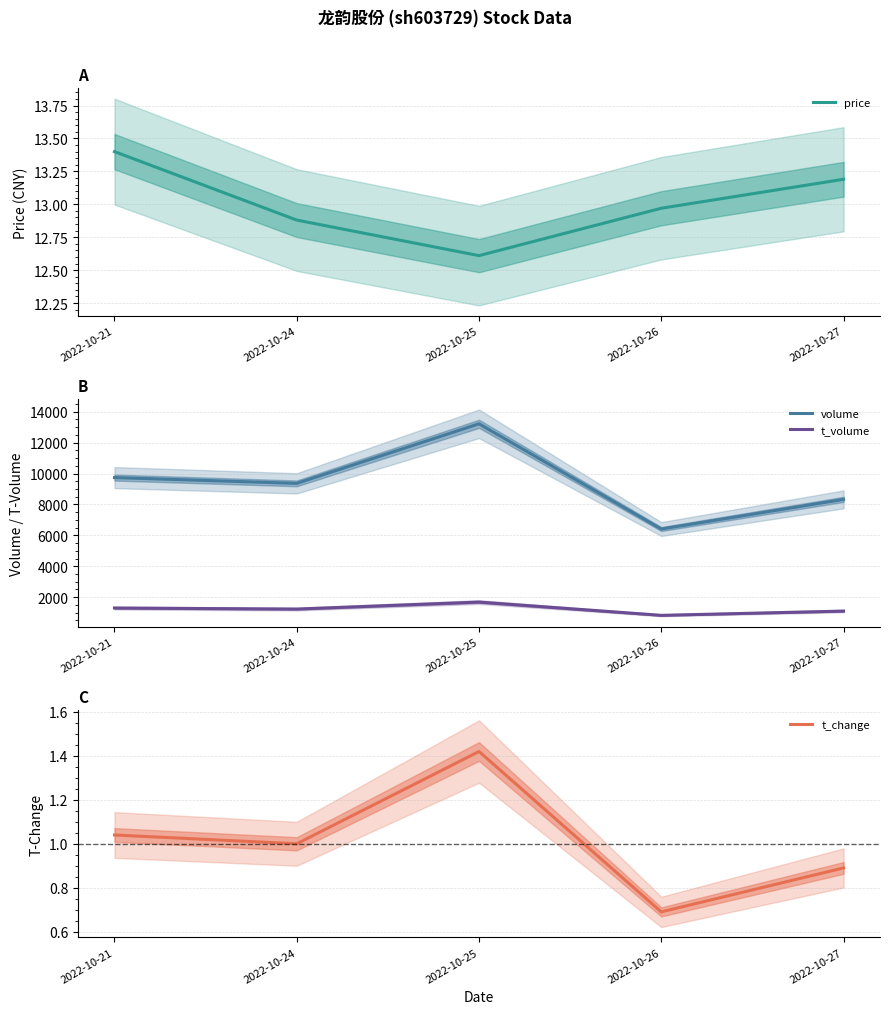

What is the minimum value for t_change?

0.7